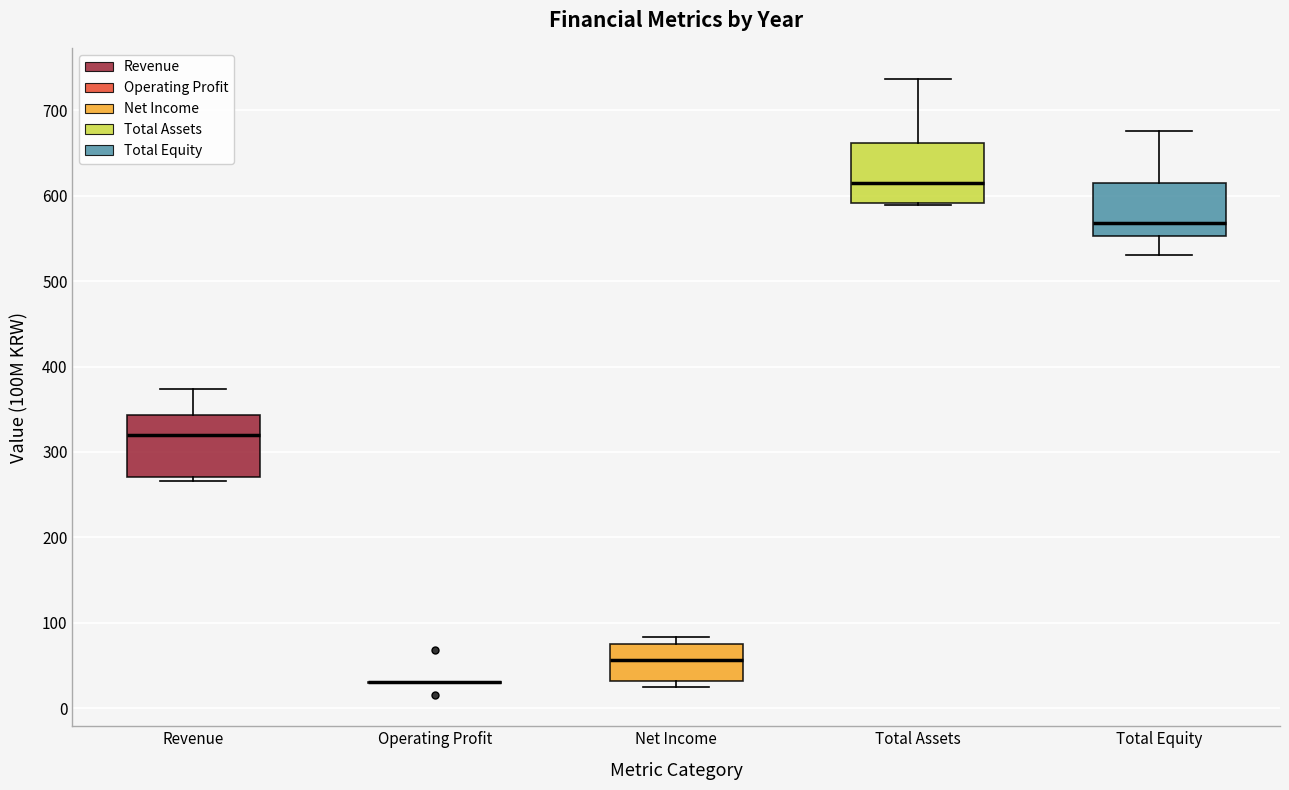

Reading left to right, read every box against the y-axis: the position of its median line, the range the box covers, and the ends of its whiskers. The values are not printed on the chart, so give them approximately, as read against the axis.

Revenue: median 320, box 270 to 340, whiskers 270 (just below the box's lower edge) to 370
Operating Profit: box collapsed to a line at 30, whiskers 30 to 30
Net Income: median 60, box 30 to 80, whiskers 30 (just below the box's lower edge) to 80 (just above the box's upper edge)
Total Assets: median 620, box 590 to 660, whiskers 590 to 740
Total Equity: median 570, box 550 to 620, whiskers 530 to 680